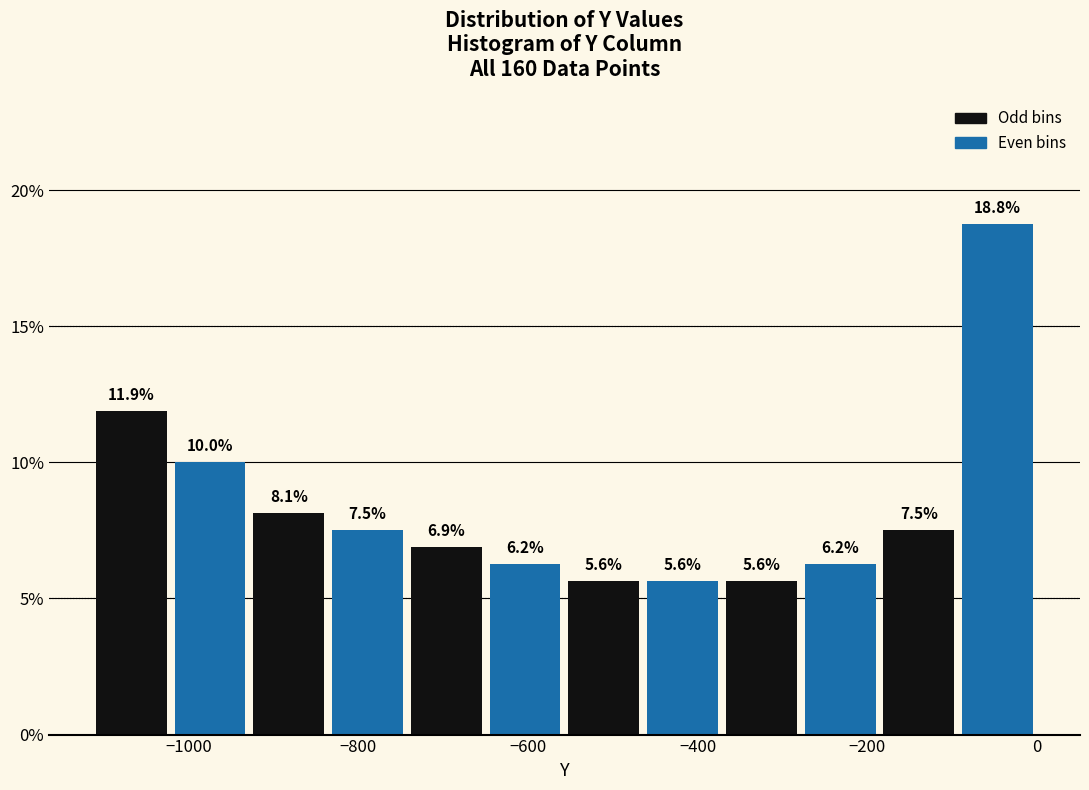

Reading left to right, list every bar in this chart as the range it spans on the x-axis followed by its height. The bar edges are not printed on the chart, so give them approximately, as read against the axis.

-1120 to -1020: 11.9
-1020 to -920: 10.0
-920 to -840: 8.1
-840 to -740: 7.5
-740 to -660: 6.9
-660 to -560: 6.2
-560 to -460: 5.6
-460 to -380: 5.6
-380 to -280: 5.6
-280 to -180: 6.2
-180 to -100: 7.5
-100 to 0: 18.8